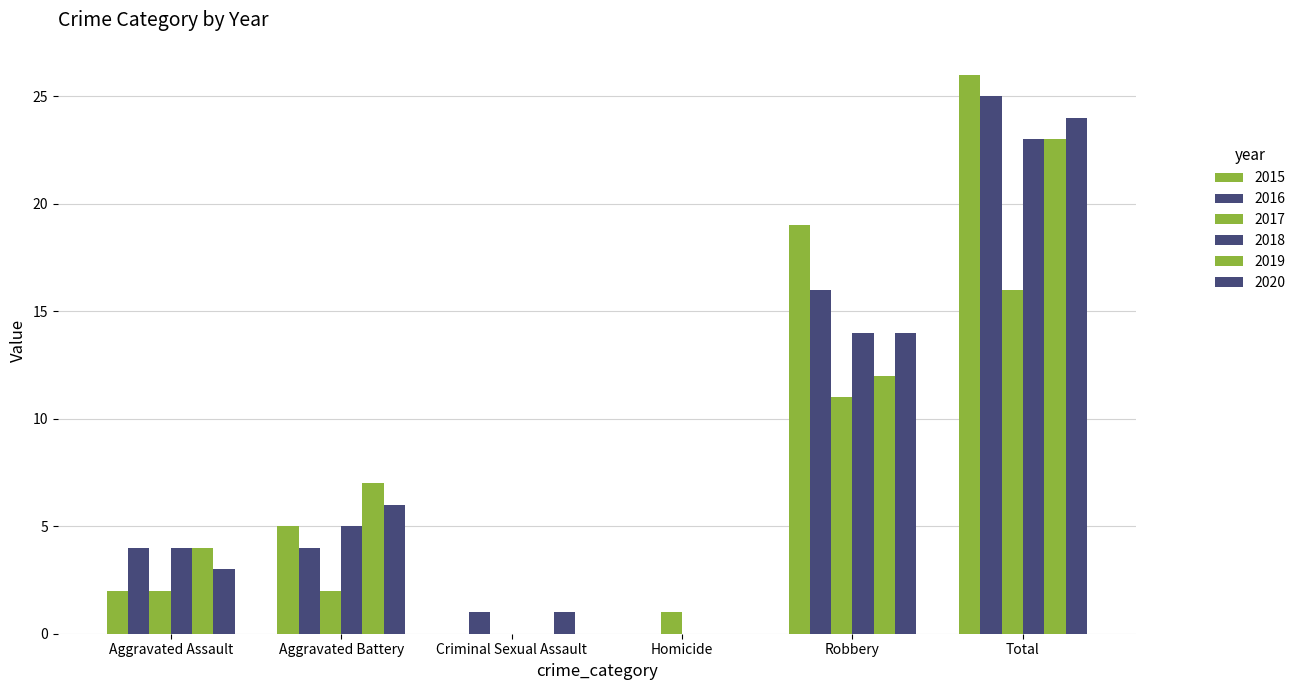

How many values in 2020 are above zero?

5